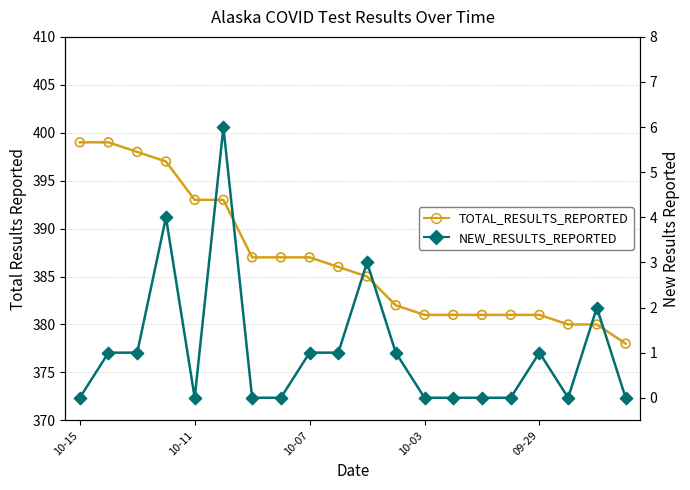

Which series has the widest spread of Y values?

TOTAL_RESULTS_REPORTED